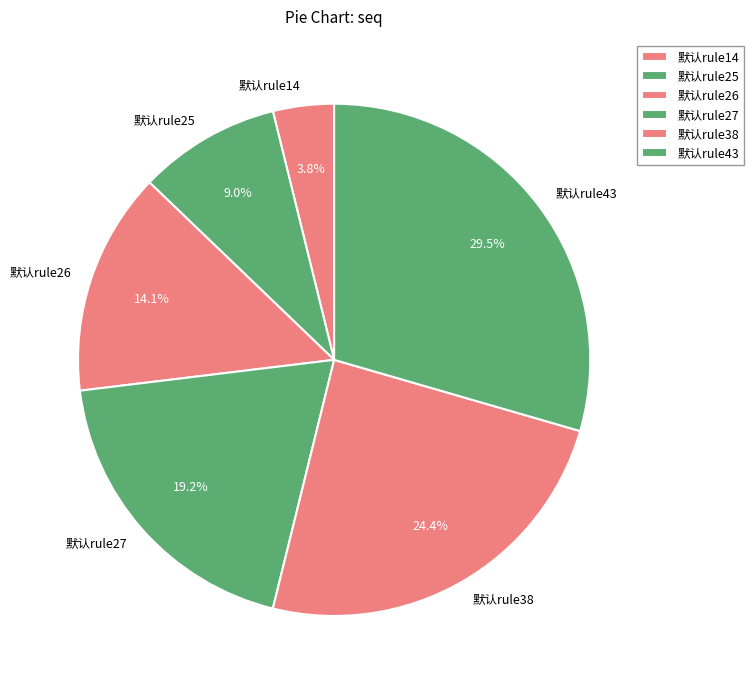

To the nearest percent, what is the difference between the largest and smallest slice percentages?

26%